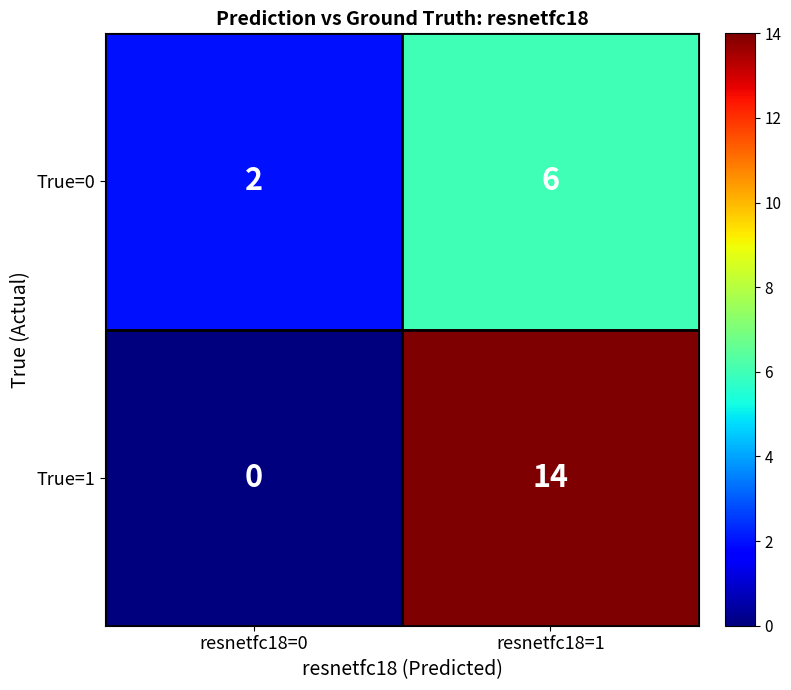

What is the sum of all True=0 values?

8